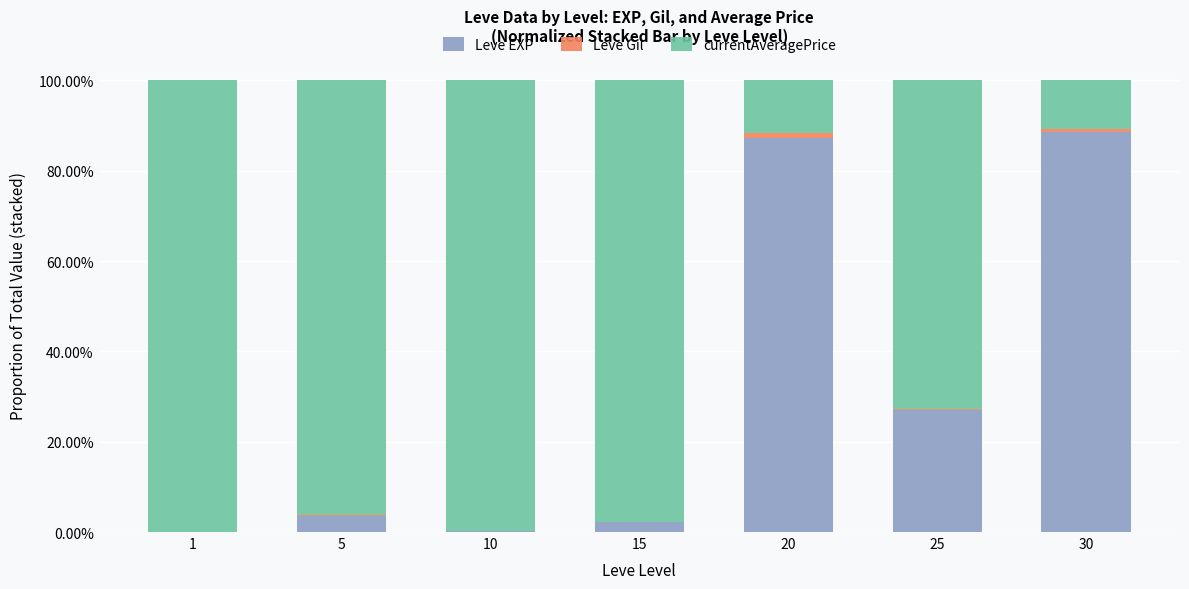

Is it true that Leve Gil equals 0.0 at 20?

True